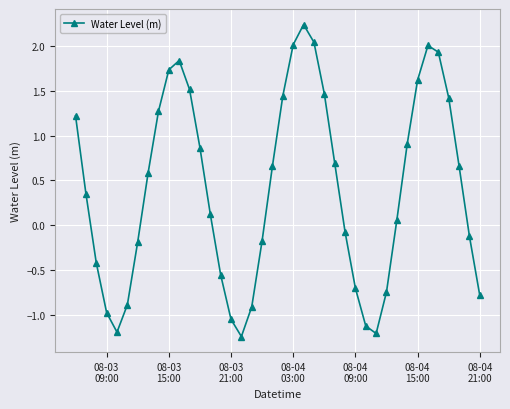

How many interior local valleys (lower than both neighbors) does the data have?

3